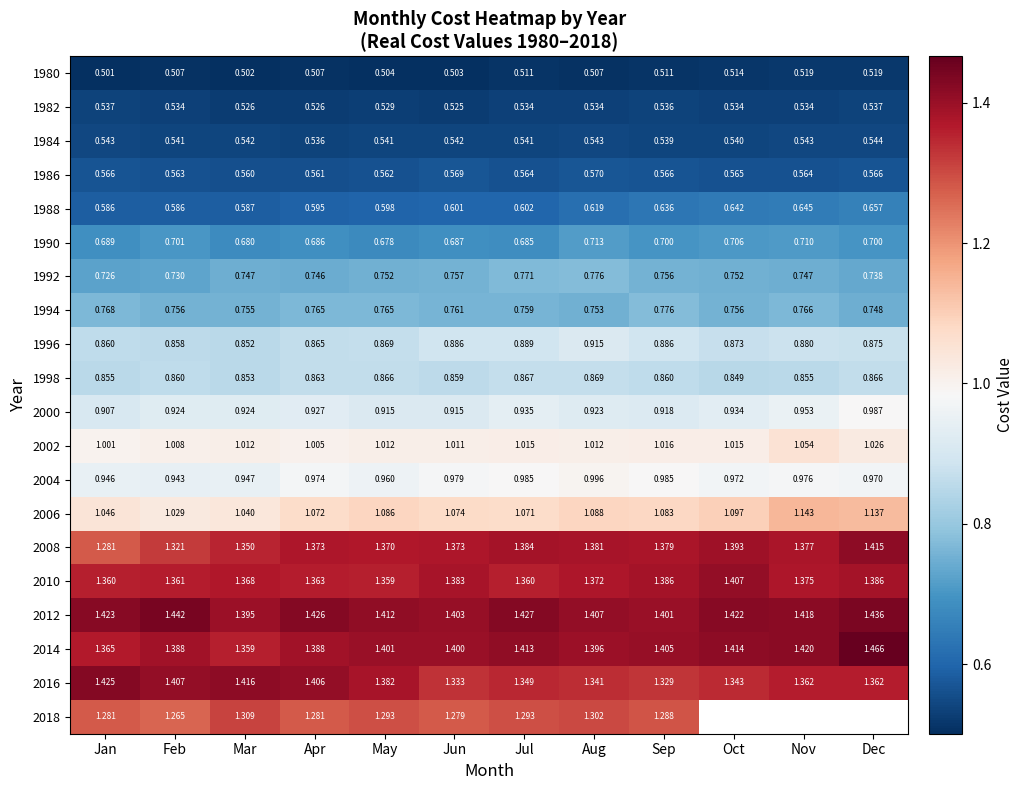

Is the value of 1984 at Jul greater than the value of 1990 at Nov?

No